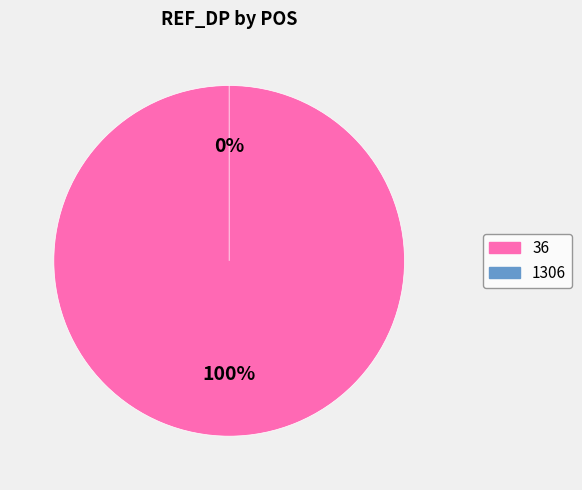

To the nearest percent, what portion does 36 represent?

100%